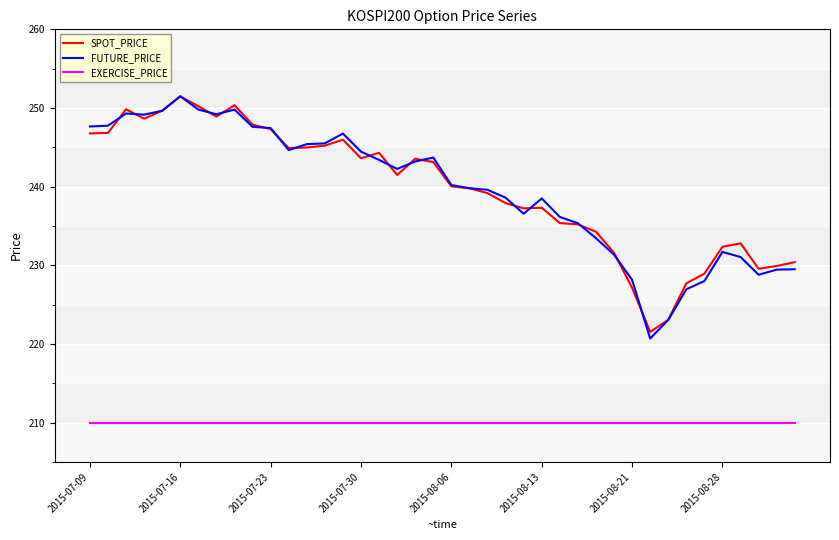

What is the lowest value of the FUTURE_PRICE series?

220.7